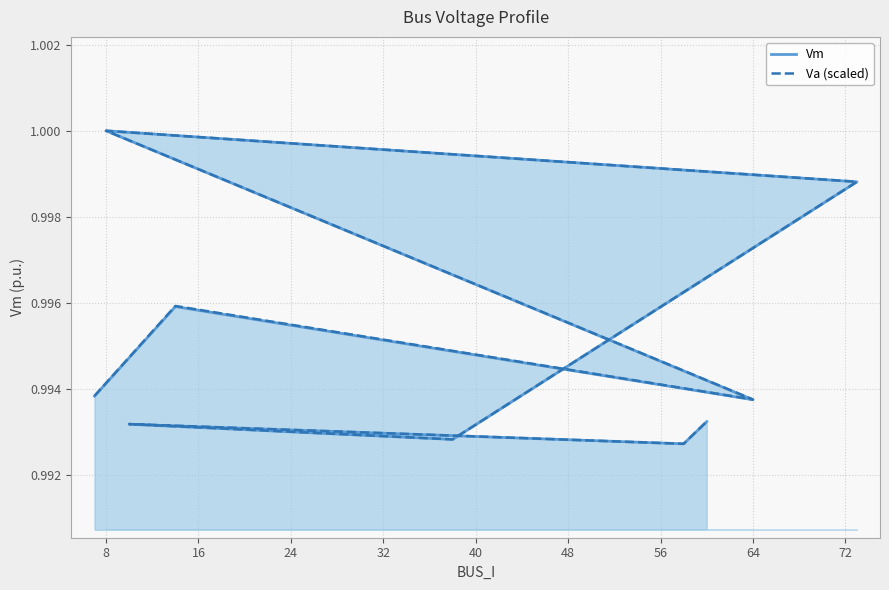

At how many categories does at least one series exceed 0?

9